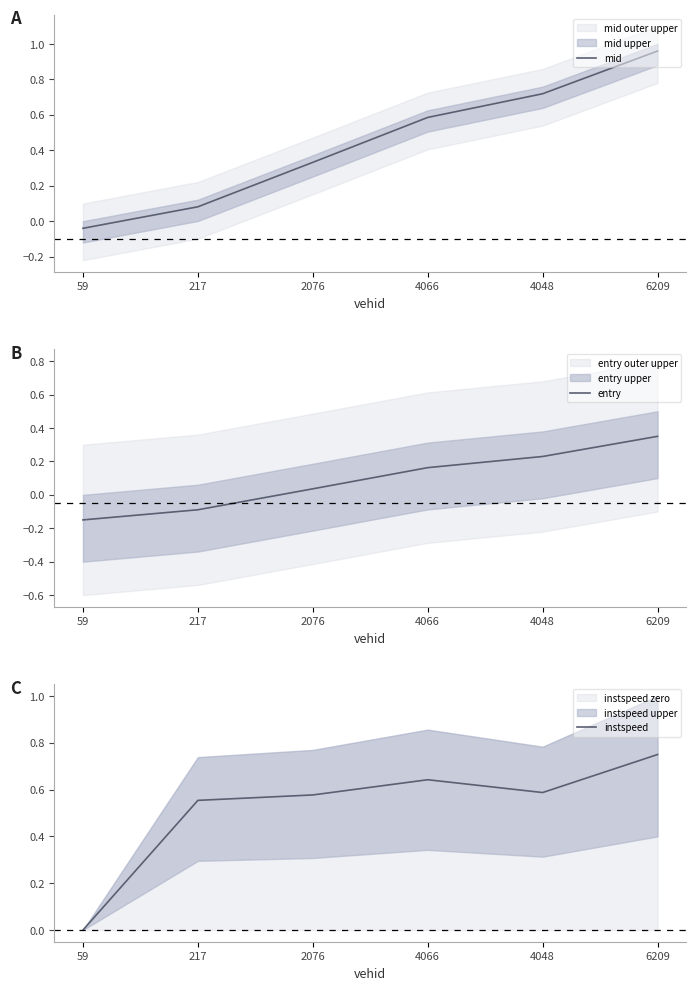

Read the instspeed value at 2076.

0.6